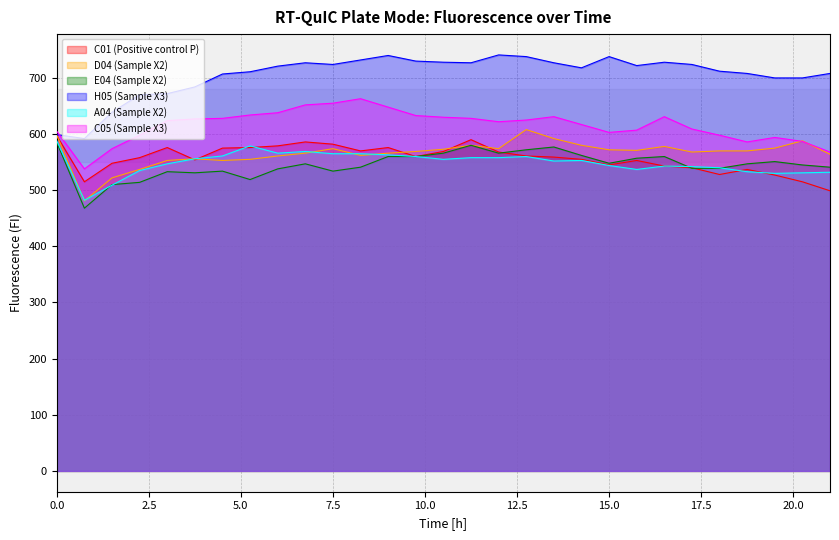

The value of H05 (Sample X3) at 19.5 is 1248. True or false?

False